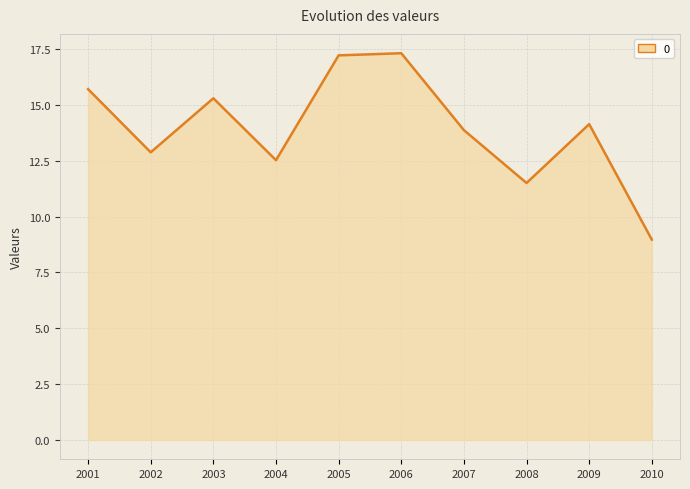

How many series are shown in this chart?

1